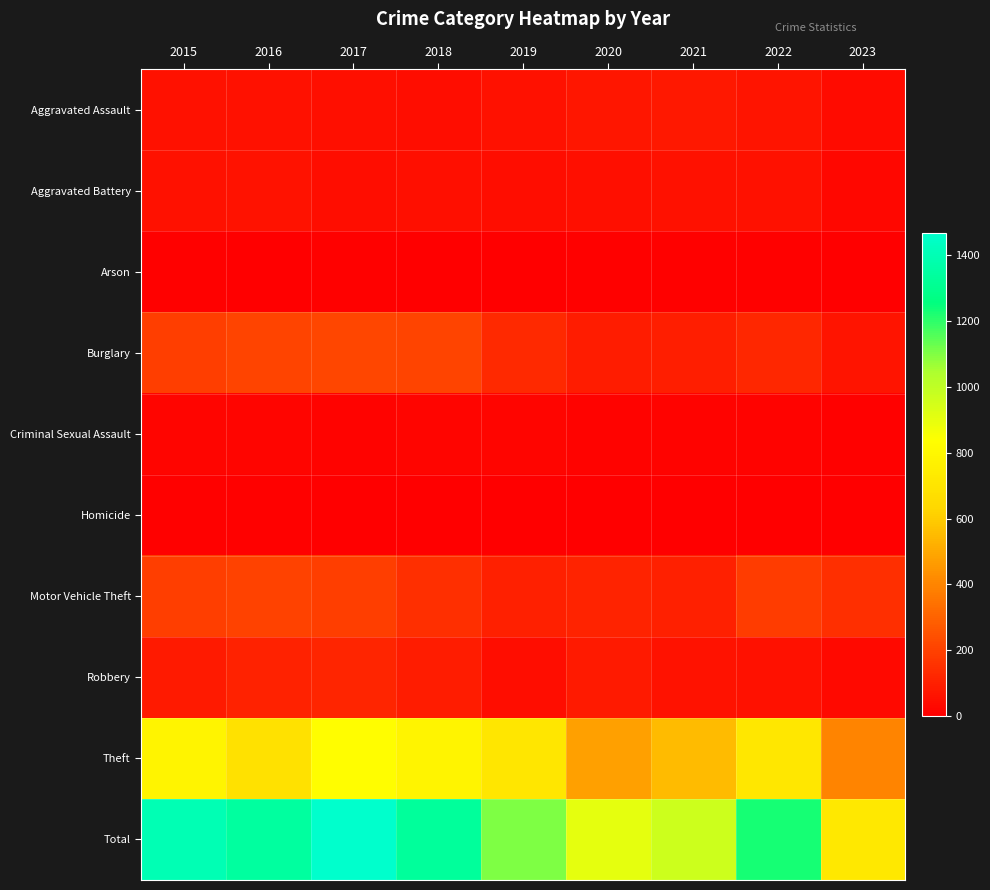

Reading left to right, what are all the values shown in this chart?

Aggravated Assault: 2015=56	2016=54	2017=49	2018=45	2019=53	2020=69	2021=75	2022=64	2023=35
Aggravated Battery: 2015=56	2016=61	2017=45	2018=47	2019=43	2020=50	2021=56	2022=56	2023=28
Arson: 2015=10	2016=5	2017=11	2018=0	2019=1	2020=7	2021=8	2022=7	2023=1
Burglary: 2015=194	2016=207	2017=213	2018=209	2019=127	2020=88	2021=94	2022=124	2023=64
Criminal Sexual Assault: 2015=19	2016=18	2017=13	2018=18	2019=21	2020=12	2021=16	2022=17	2023=8
Homicide: 2015=7	2016=6	2017=2	2018=0	2019=3	2020=2	2021=2	2022=3	2023=2
Motor Vehicle Theft: 2015=193	2016=201	2017=191	2018=146	2019=103	2020=112	2021=101	2022=188	2023=147
Robbery: 2015=81	2016=107	2017=115	2018=87	2019=43	2020=83	2021=63	2022=57	2023=34
Theft: 2015=785	2016=686	2017=828	2018=783	2019=707	2020=479	2021=552	2022=712	2023=400
Total: 2015=1401	2016=1345	2017=1467	2018=1335	2019=1101	2020=902	2021=967	2022=1228	2023=719